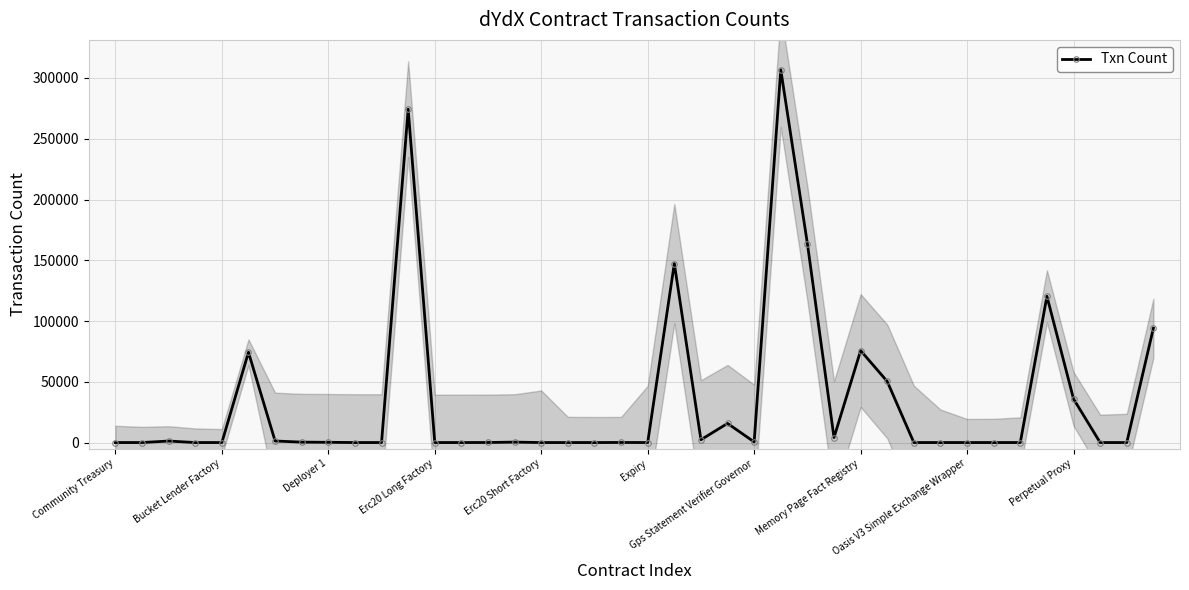

Is it true that Txn Count equals 115726 at Memory Page Fact Registry?

False